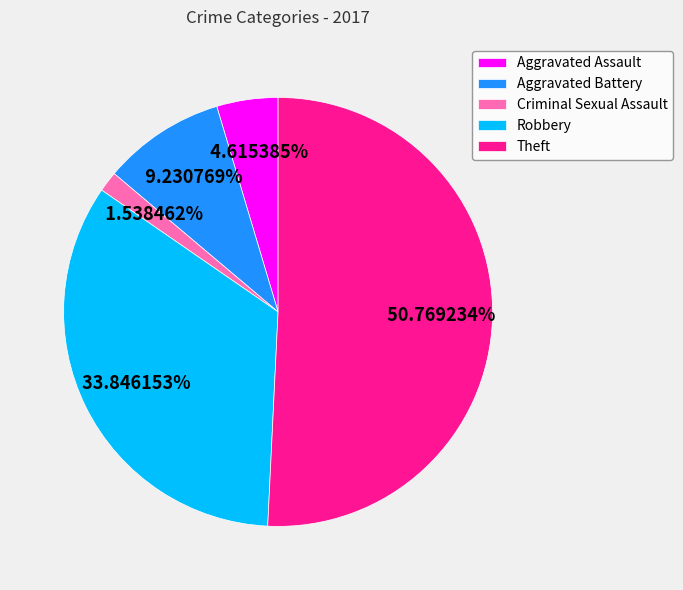

To the nearest percent, what is the combined percentage of Aggravated Battery and Criminal Sexual Assault?

11%